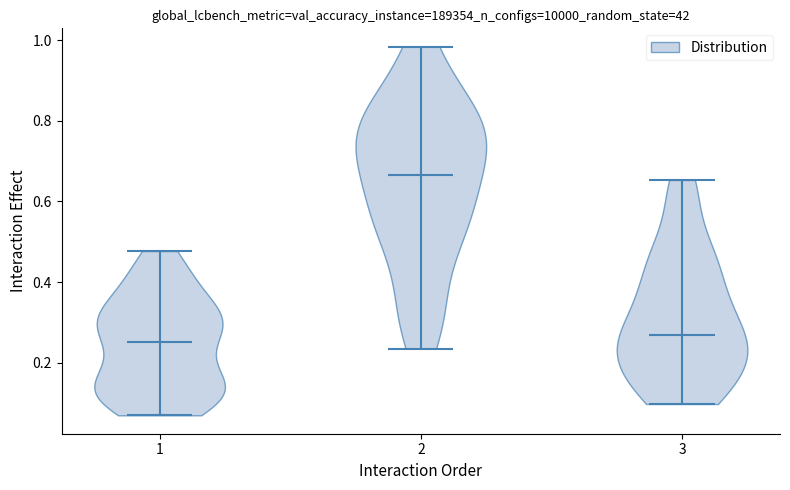

Reading left to right, read every violin against the y-axis: where its median line is, and the lowest and highest points it reaches. The values are not printed on the chart, so give them approximately, as read against the axis.

1: median line 0.26, lowest point 0.06, highest point 0.48
2: median line 0.66, lowest point 0.24, highest point 0.98
3: median line 0.26, lowest point 0.10, highest point 0.66